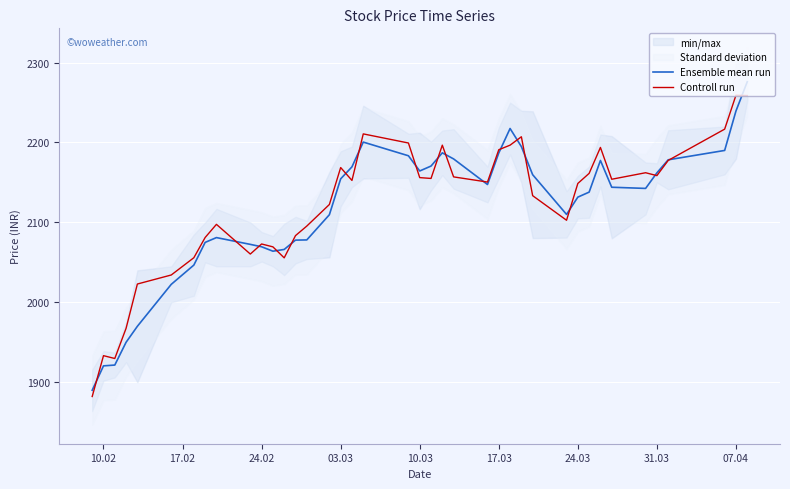

Reading left to right, transcribe all the data shown in this chart.

Ensemble mean run: 1890.0	1920.5	1921.5	1950.0	1970.0	2022.5	2046.6	2075.0	2081.0	2072.5	2069.5	2064.0	2066.2	2077.8	2078.1	2109.6	2154.5	2169.5	2200.5	2183.4	2164.3	2170.5	2187.1	2179.4	2147.4	2186.9	2217.5	2194.8	2159.7	2110.0	2131.6	2137.9	2177.5	2144.0	2142.5	2162.0	2178.3	2190.1	2239.4	2275.9
Controll run: 1882.2	1933.2	1929.7	1967.5	2022.9	2034.2	2055.8	2081.1	2097.6	2060.4	2073.0	2069.4	2055.7	2083.4	2095.4	2122.4	2168.7	2152.5	2210.8	2199.3	2156.1	2155.0	2196.7	2156.9	2150.5	2190.9	2196.7	2207.2	2133.4	2102.7	2148.8	2161.3	2193.8	2154.0	2162.2	2158.6	2177.6	2216.7	2259.1	2258.8